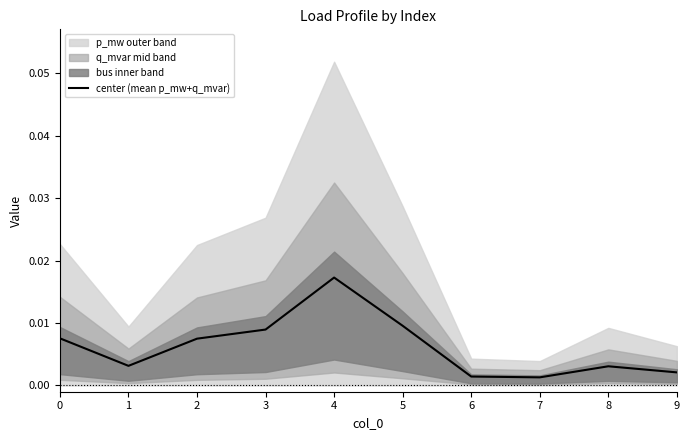

Count the number of categories in the chart.

10